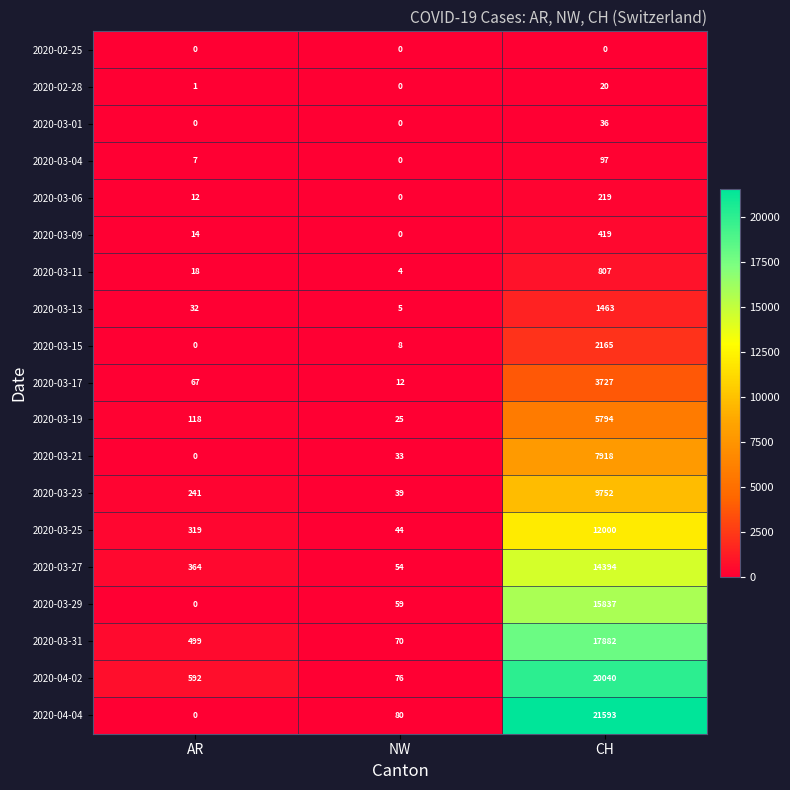

Which series changed the most between NW and CH?

2020-04-04